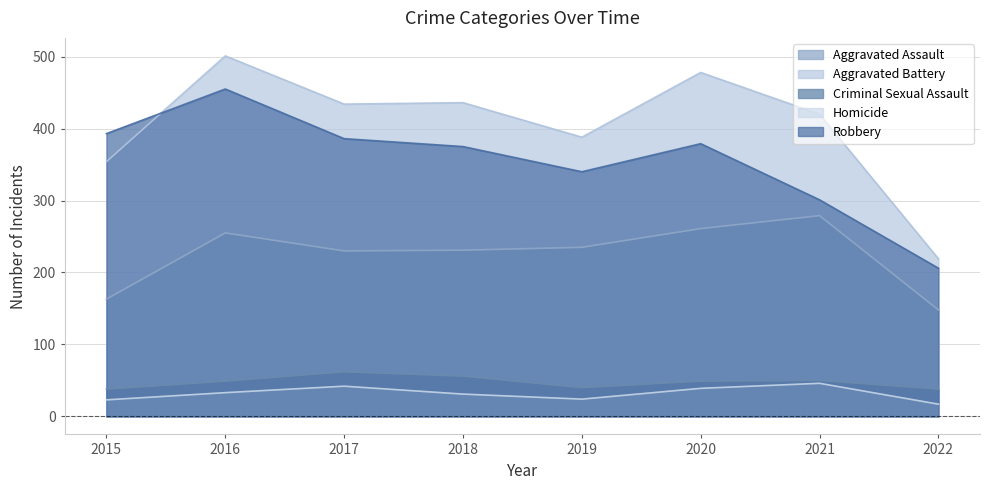

True or false: Robbery and Criminal Sexual Assault cross at least once.

False